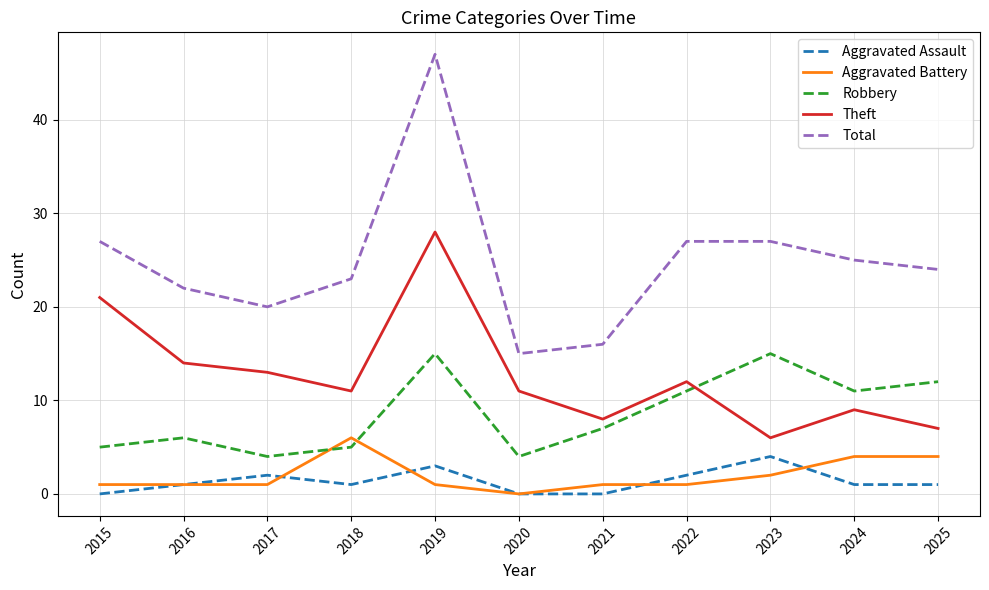

Which label corresponds to the largest value in the chart?

2019